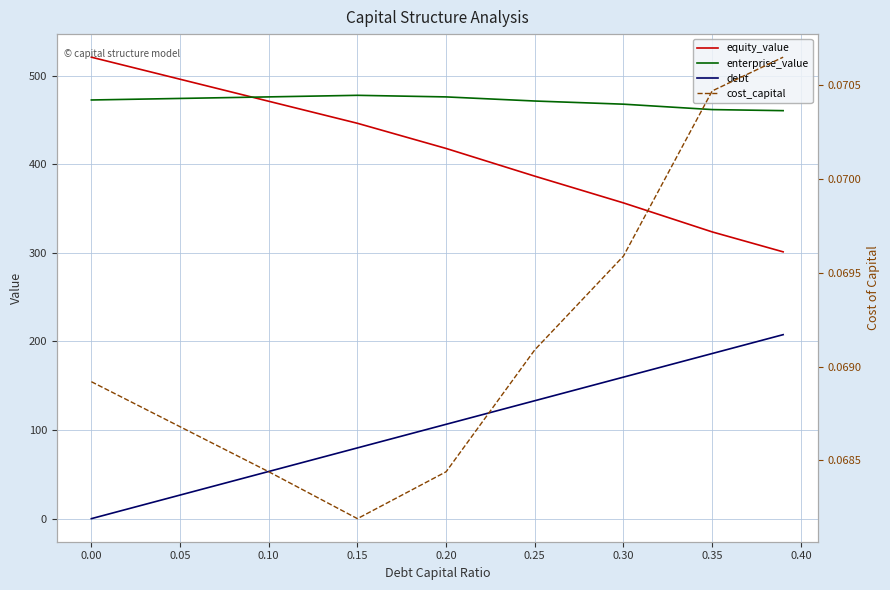

List the series in order of their peak value, highest first.

equity_value, enterprise_value, debt, cost_capital